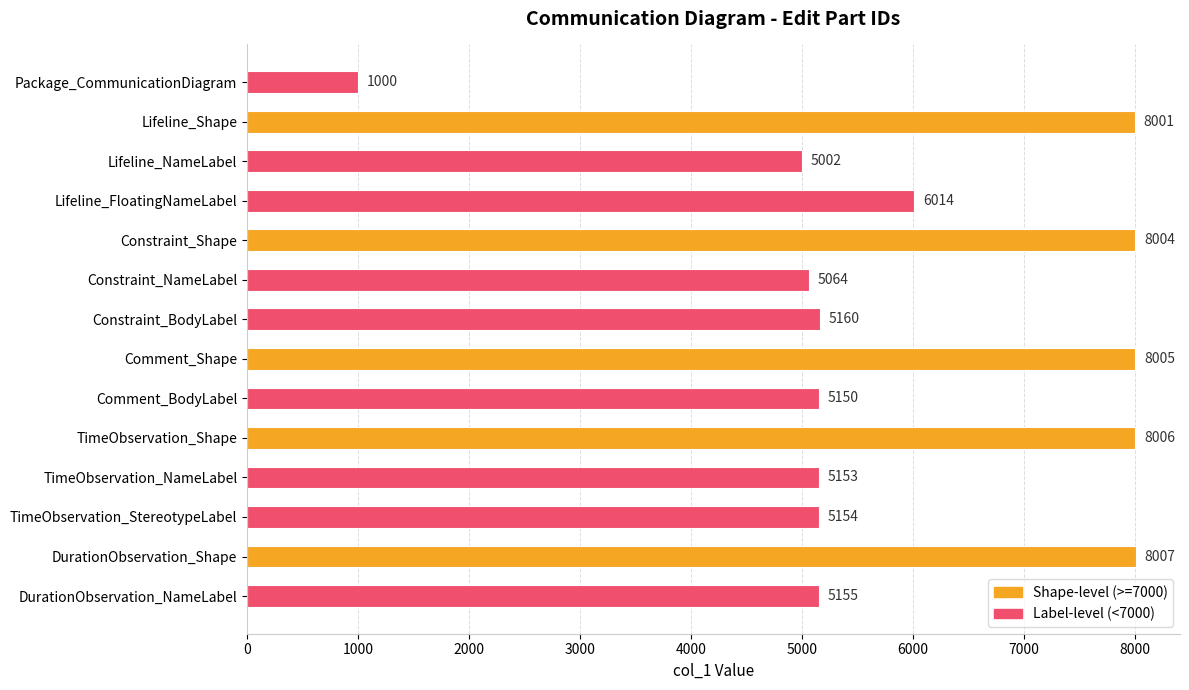

What value does the data have at Lifeline_Shape, to the nearest 50?

8000